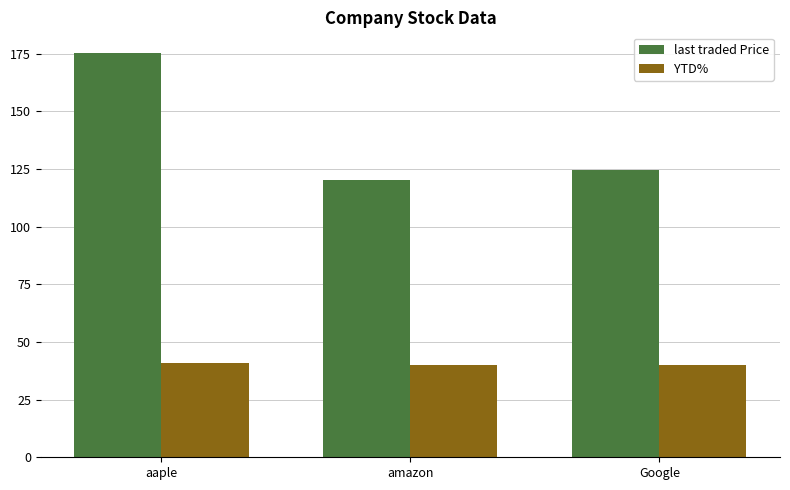

How many data points does each series have?

3